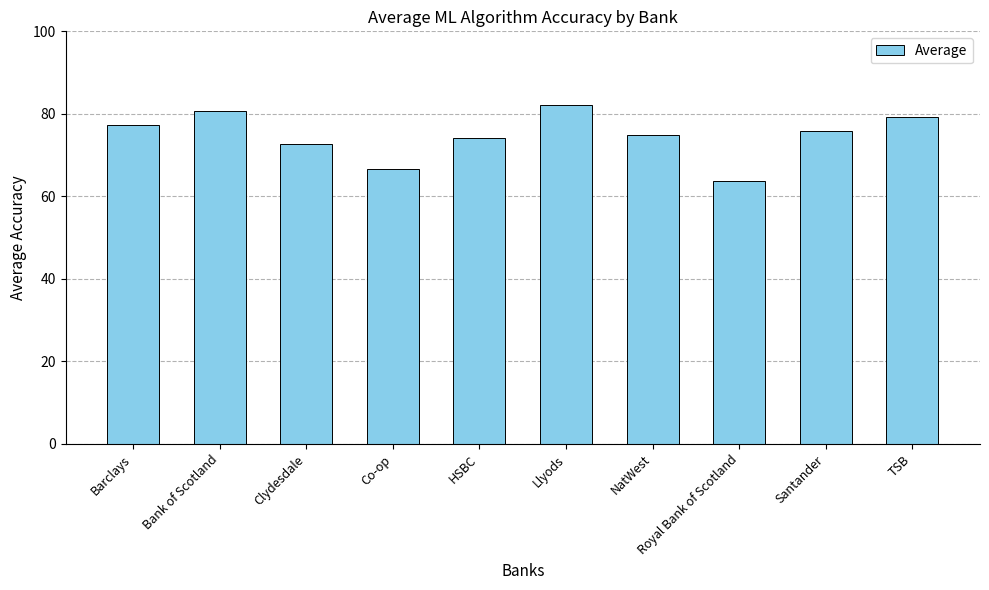

How many bars are there in total?

10